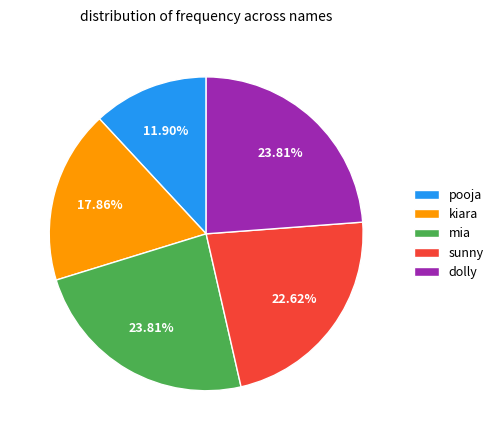

The mia slice represents 24% of the pie. True or false?

True